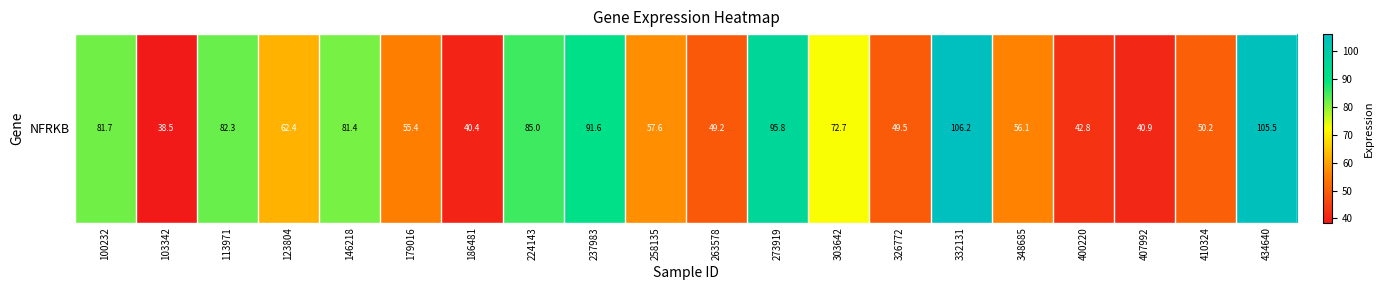

How many distinct data groups are displayed?

1